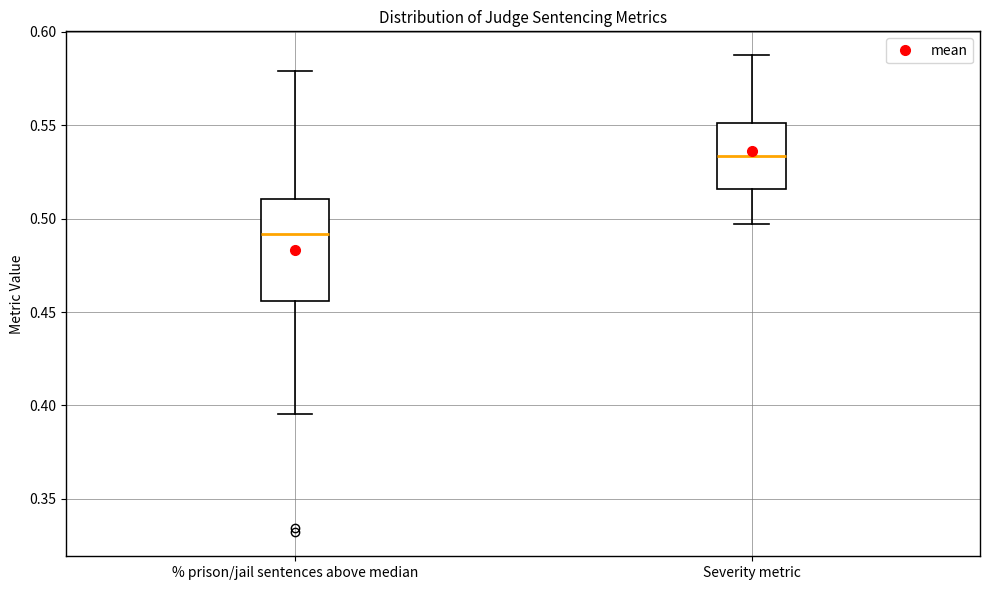

Which box's median line is the lowest?

% prison/jail sentences above median